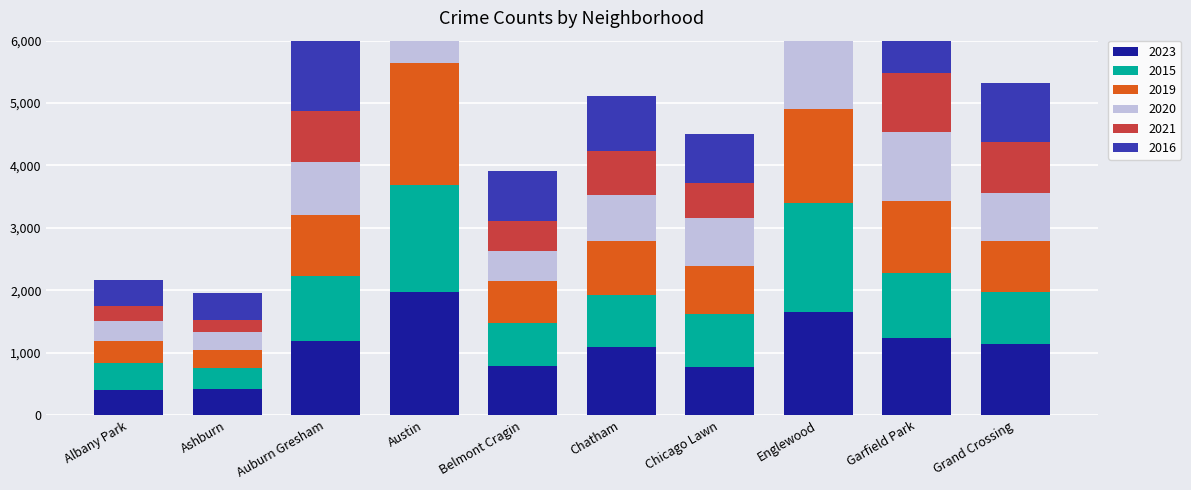

At which label does 2021 first exceed 805?

Auburn Gresham